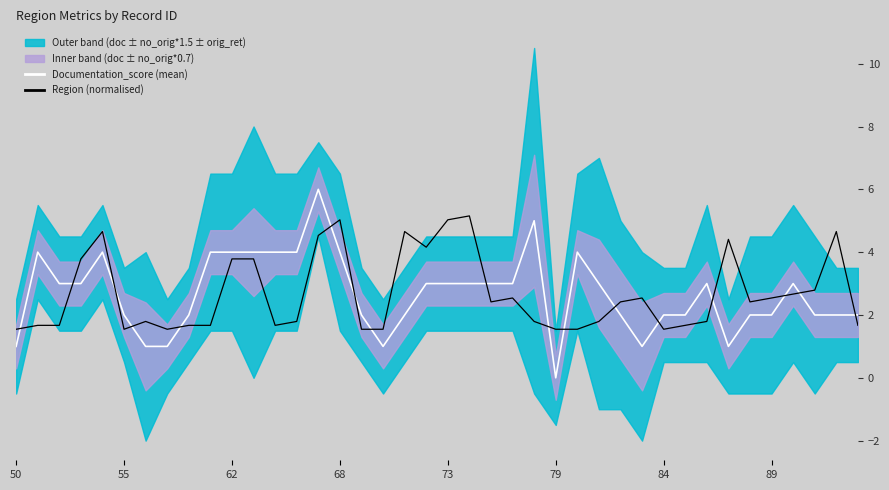

True or false: Region (normalised) has a value of 1.5 at 17.

True